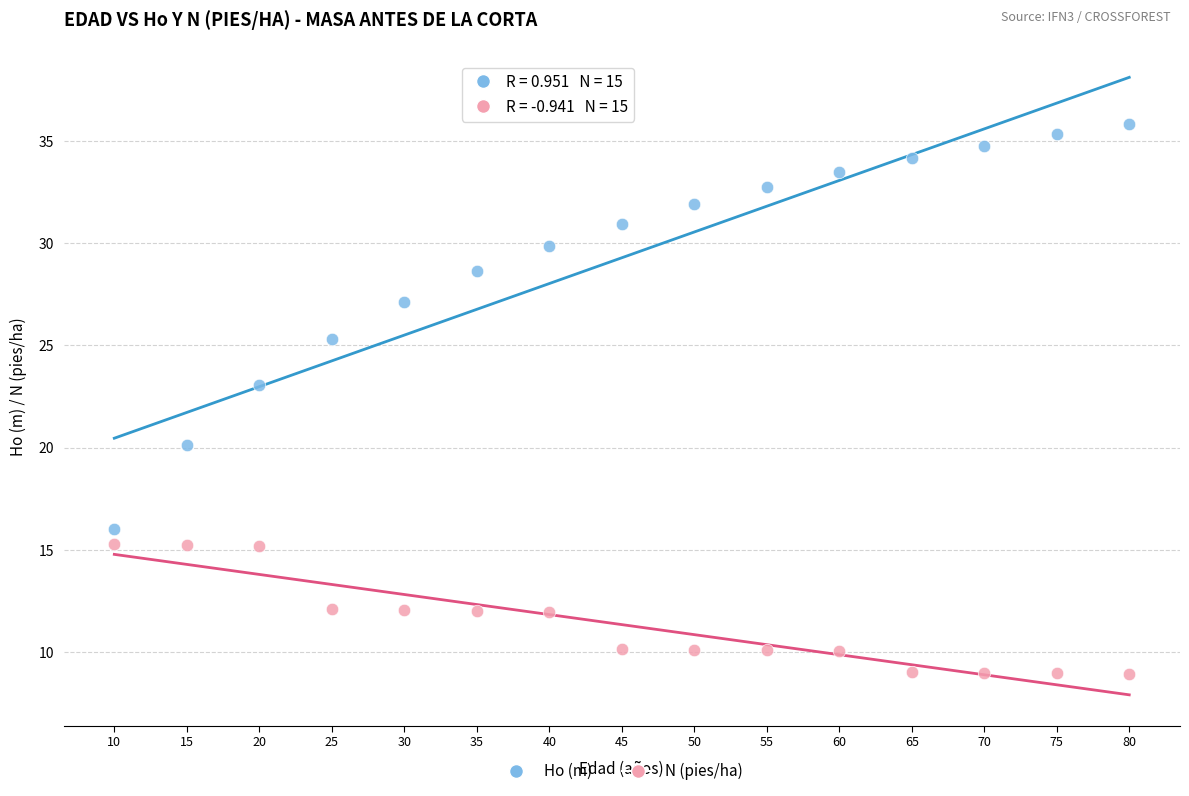

Which series contains the lowest Y value?

N (pies/ha)